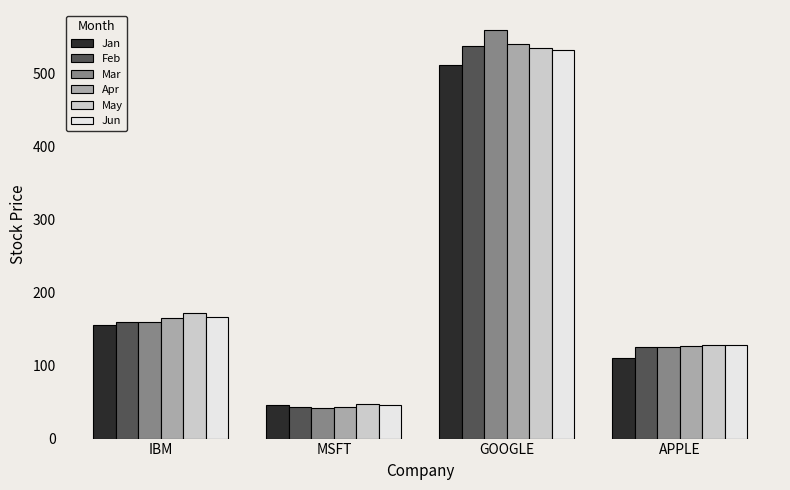

What is the difference between the May values at MSFT and IBM?

124.7